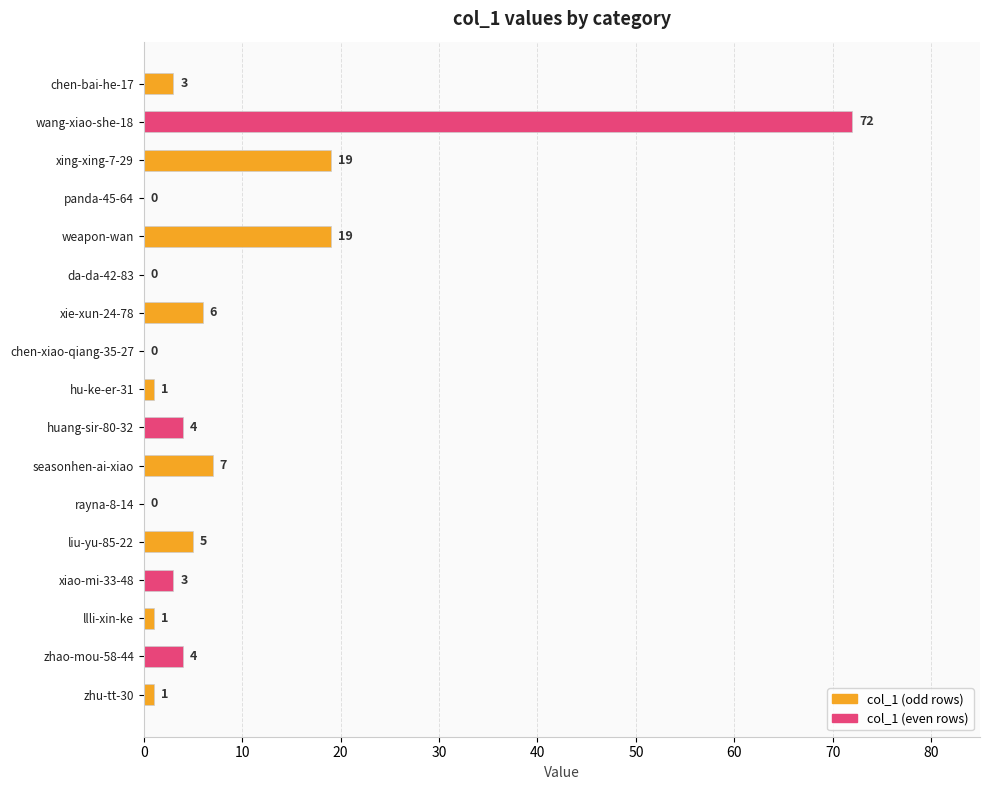

The value at panda-45-64 is 48. True or false?

False